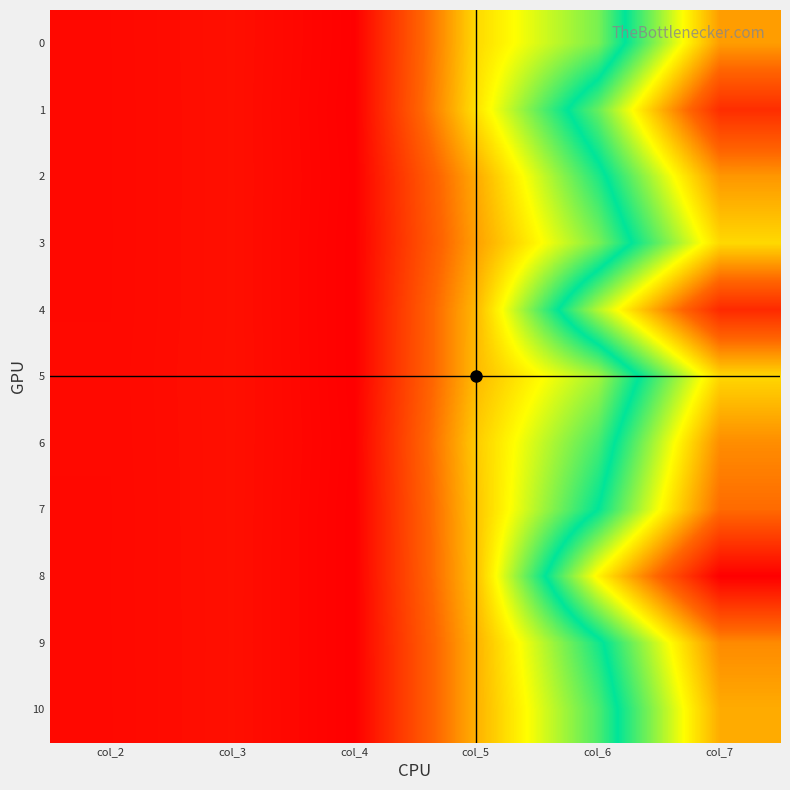

Reading left to right, transcribe all the data shown in this chart.

0: col_2=46501834	col_3=76874542	col_4=4690500	col_5=856701209	col_6=1230734250	col_7=2257363667
1: col_2=46279875	col_3=76332208	col_4=1124708	col_5=883525292	col_6=1652287792	col_7=2701080792
2: col_2=46307375	col_3=76339208	col_4=4145708	col_5=705546416	col_6=1401772000	col_7=2275545833
3: col_2=46221542	col_3=76548584	col_4=1127584	col_5=673351375	col_6=1227874000	col_7=2065381417
4: col_2=46495583	col_3=76443959	col_4=1155584	col_5=754589167	col_6=1799952584	col_7=2719797834
5: col_2=47698375	col_3=77576958	col_4=1166625	col_5=757202833	col_6=1147562250	col_7=2072360833
6: col_2=47143000	col_3=76813334	col_4=4609291	col_5=812068250	col_6=1325212375	col_7=2307574166
7: col_2=46308458	col_3=76883834	col_4=1153833	col_5=788525459	col_6=1462506875	col_7=2416897000
8: col_2=46678792	col_3=76356583	col_4=1112875	col_5=777245417	col_6=1977349541	col_7=2920277458
9: col_2=46427375	col_3=76114542	col_4=1238625	col_5=730680042	col_6=1418956833	col_7=2315028375
10: col_2=46248625	col_3=76409208	col_4=1241000	col_5=727774875	col_6=1315318875	col_7=2209327000